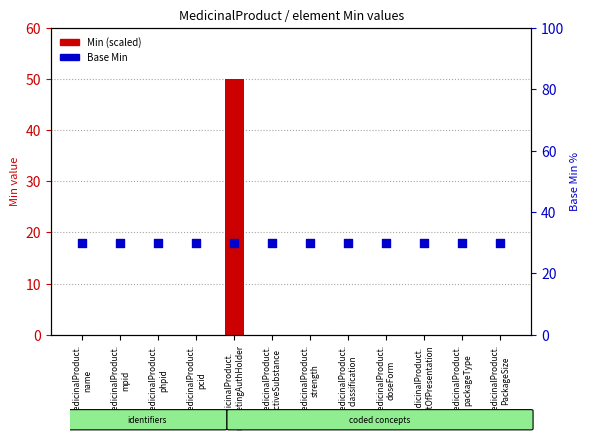

Which series contains the highest Y value?

Min (scaled)